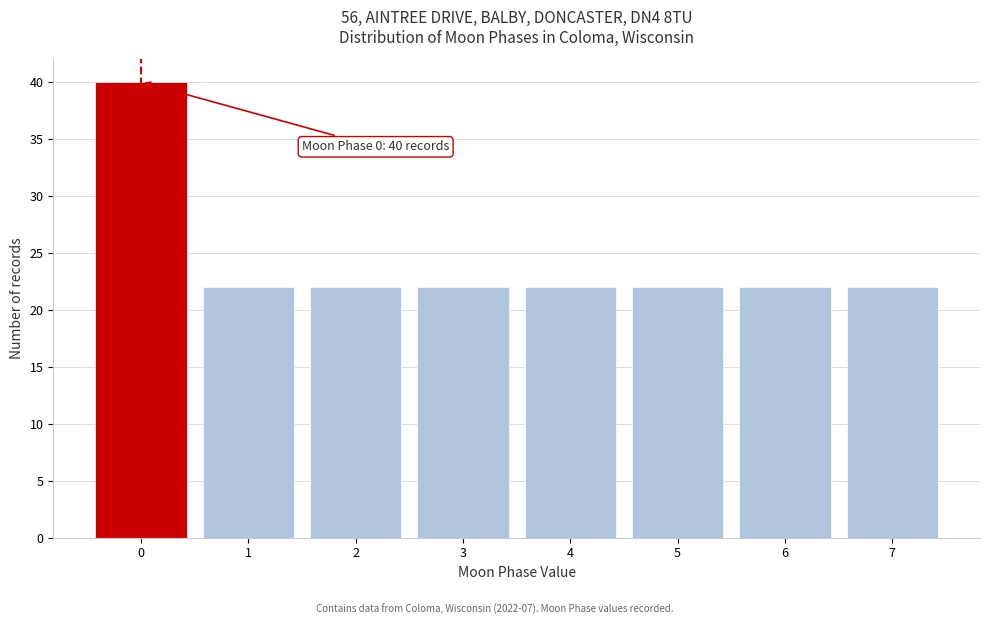

Over which range of the x-axis is the bar tallest?

-0.5 to 0.5